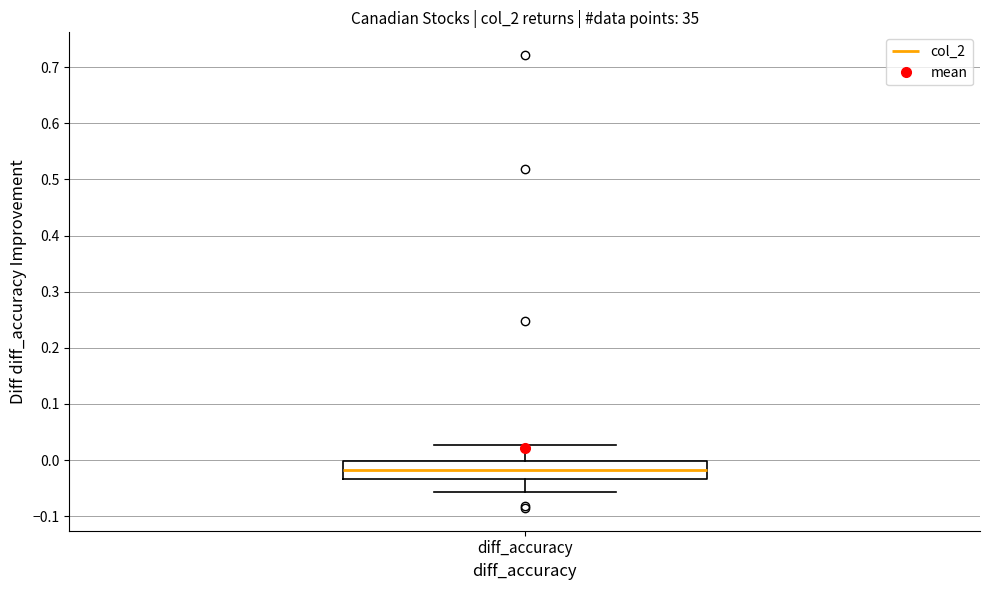

Read this box plot against the y-axis: the position of the median line, the range covered by the box, and the ends of both whiskers. The values are not printed on the chart, so give them approximately, as read against the axis.

median -0.02, box -0.03 to 0.00, whiskers -0.06 to 0.03